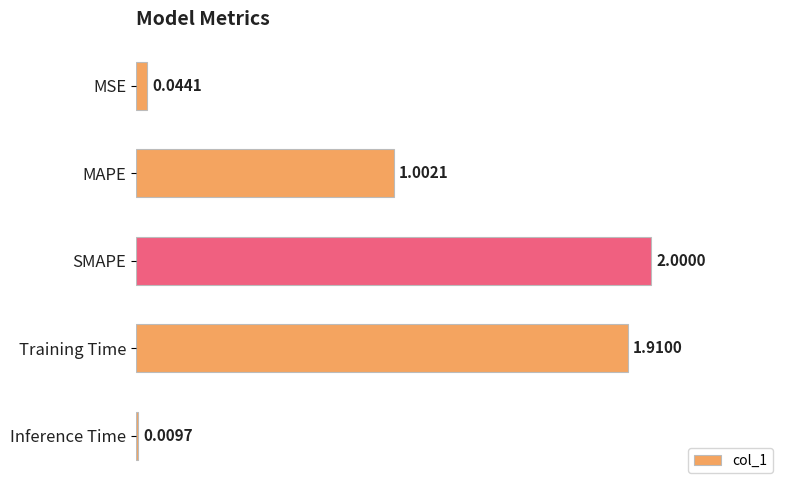

How many data points are less than 1?

2